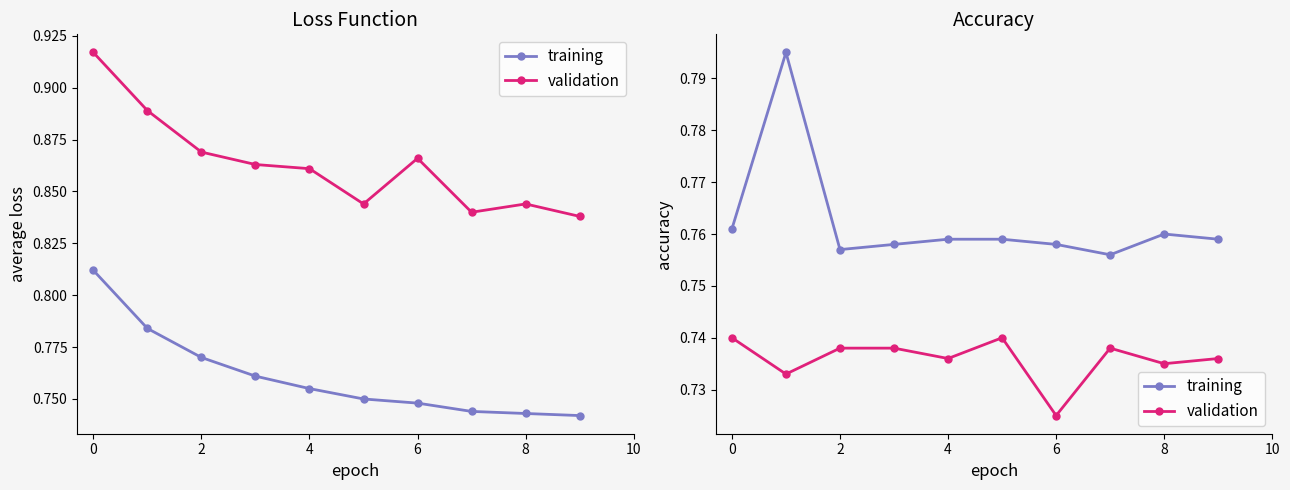

What is the difference between the highest and lowest values at 0?

0.1